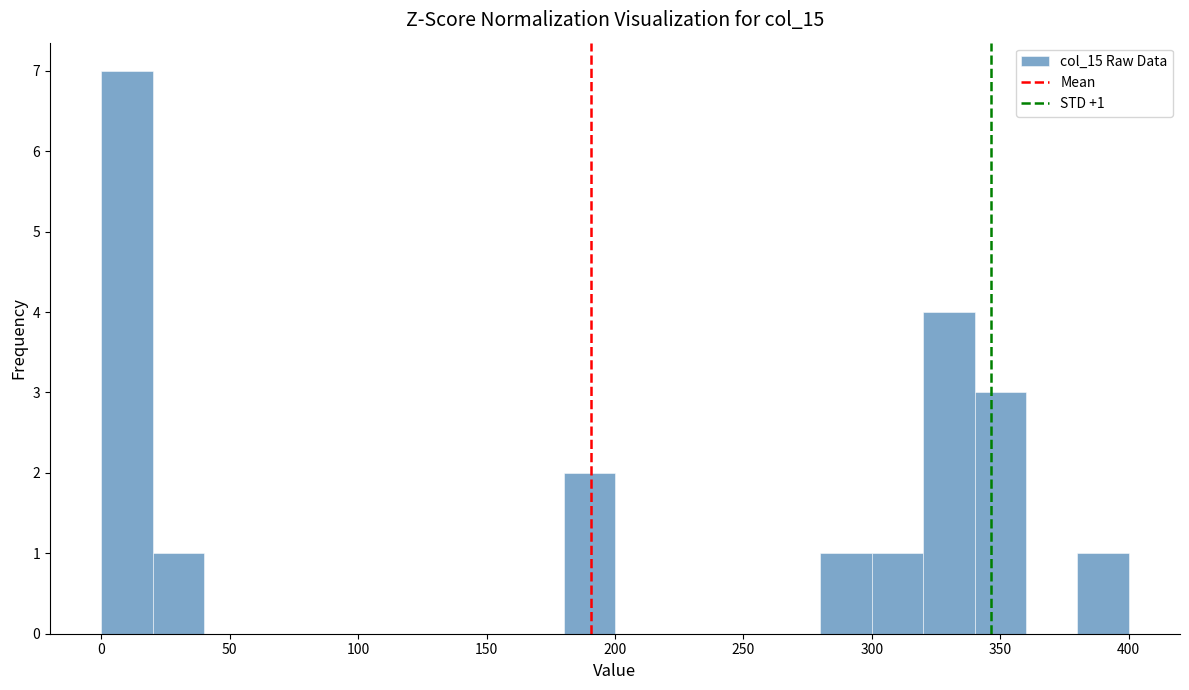

Which range on the x-axis has the tallest bar?

0 to 20